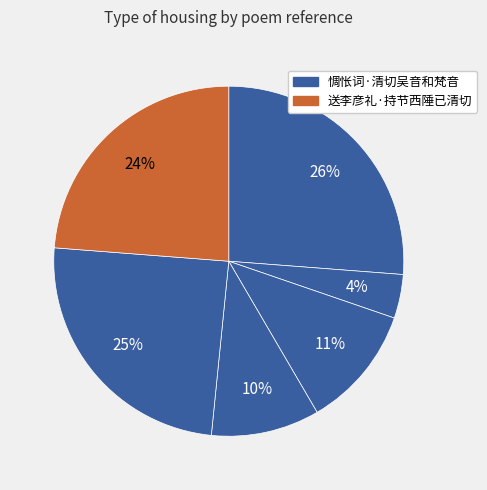

Does any single category account for the majority?

No